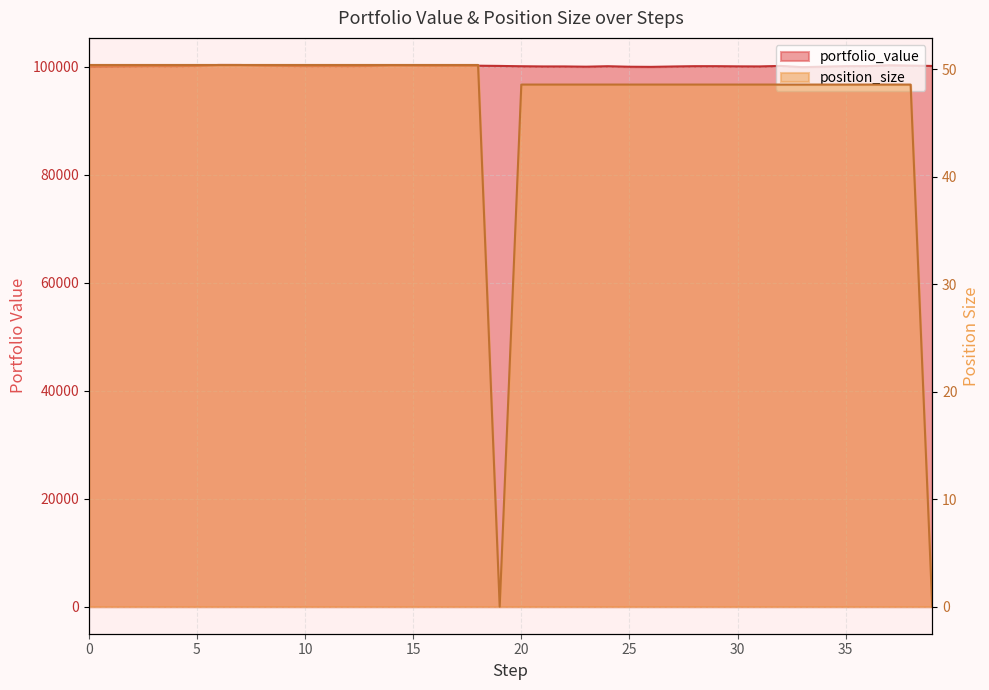

True or false: position_size and portfolio_value intersect in this chart.

False